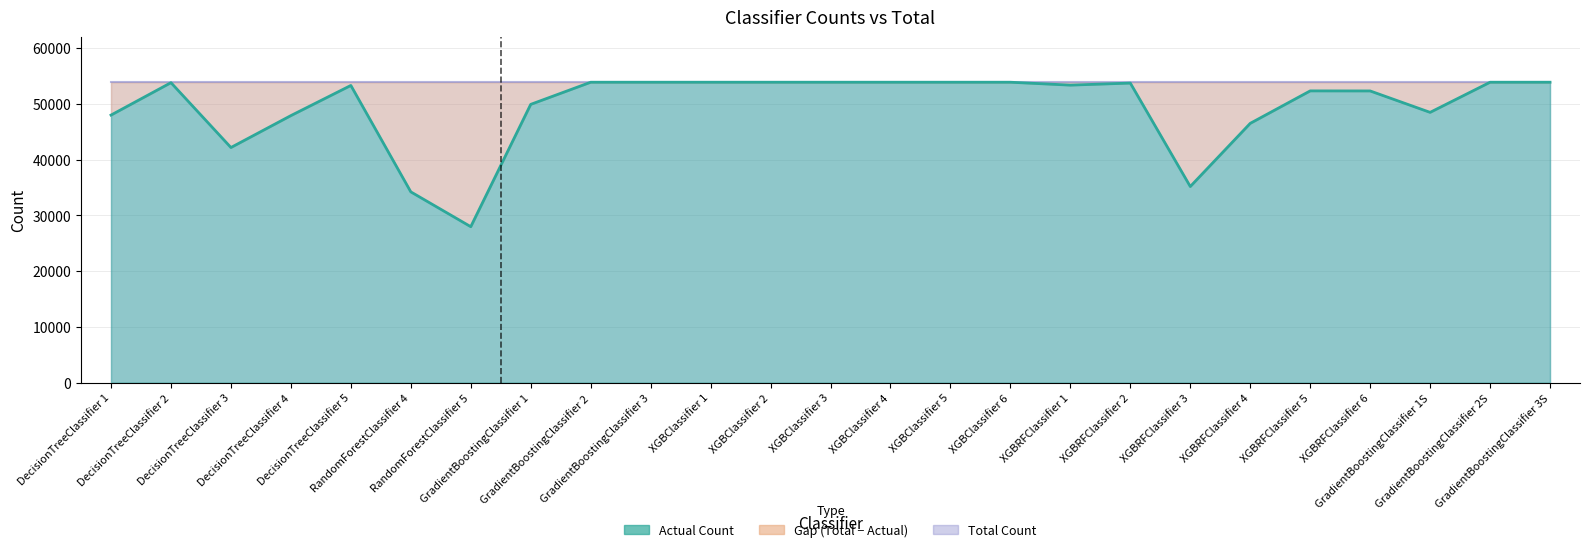

What is the difference between the maximum and minimum values?

25901